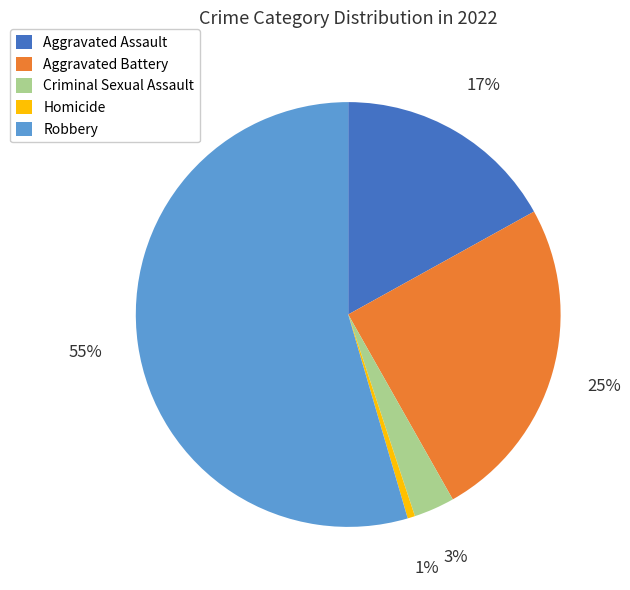

Is it true that Aggravated Battery is 11% of the pie?

False